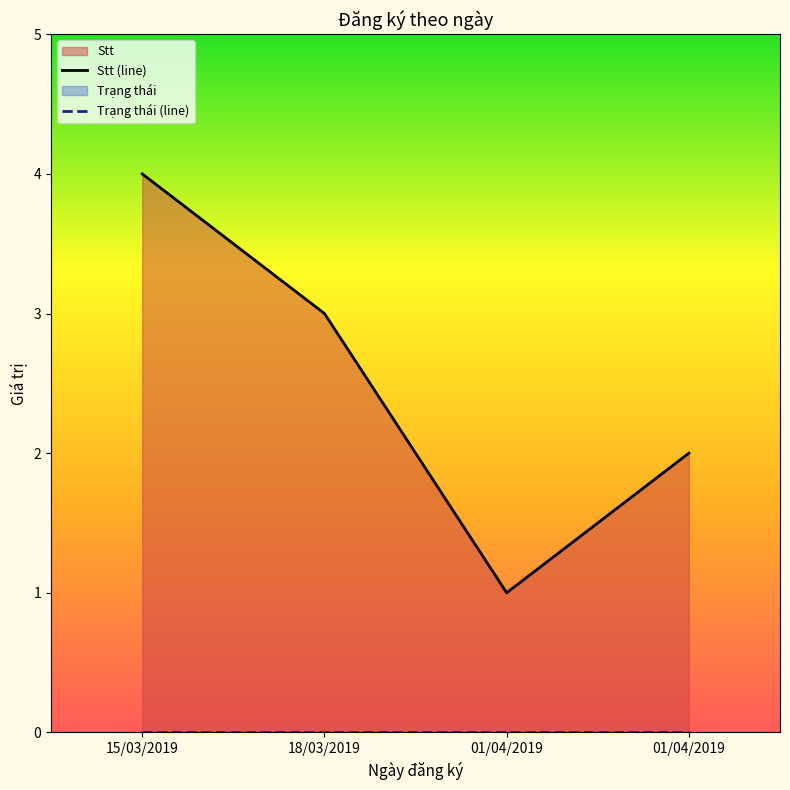

Between 18/03/2019 and 15/03/2019, which is larger?

15/03/2019